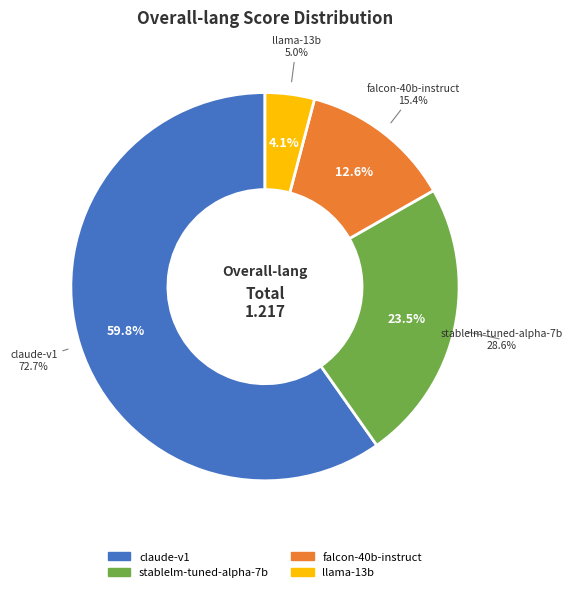

What is the change in value from claude-v1 to falcon-40b-instruct?

-0.6